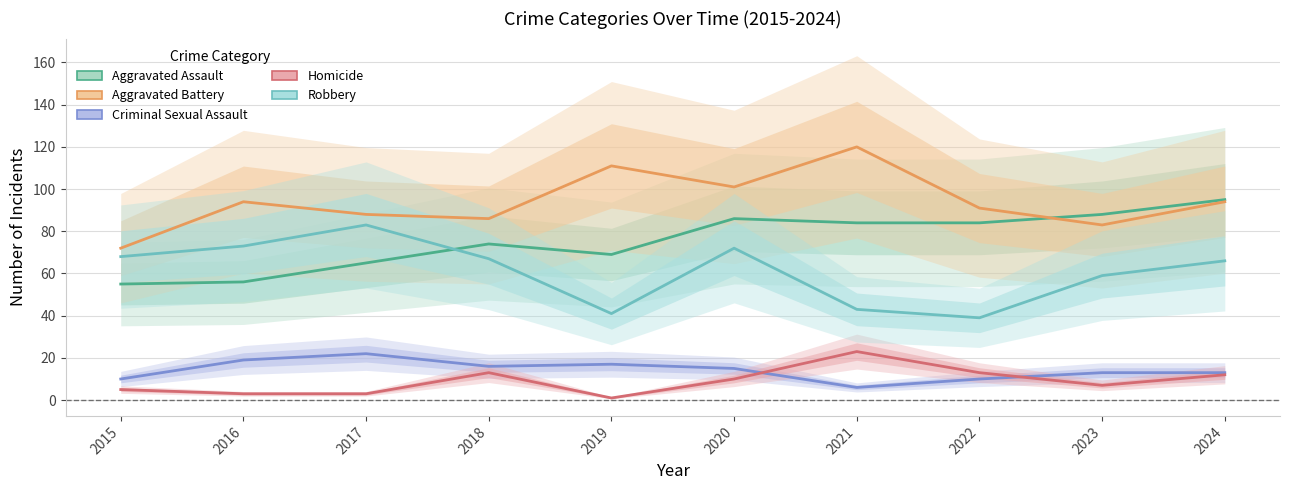

List the series in order of their peak value, lowest first.

Criminal Sexual Assault, Homicide, Robbery, Aggravated Assault, Aggravated Battery